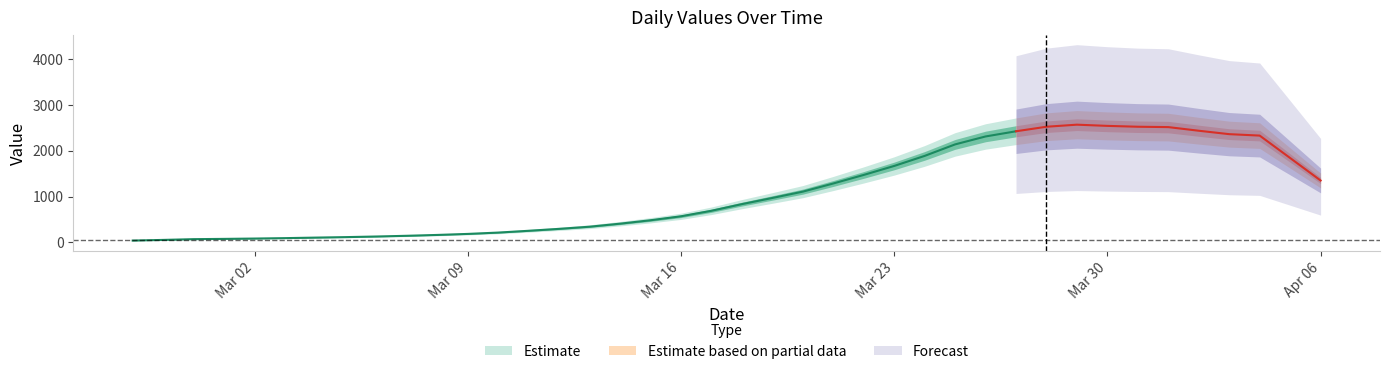

List the labels in order of value, smallest first.

2020-02-27, 2020-02-28, 2020-02-29, 2020-03-01, 2020-03-02, 2020-03-03, 2020-03-04, 2020-03-05, 2020-03-06, 2020-03-07, 2020-03-08, 2020-03-09, 2020-03-10, 2020-03-11, 2020-03-12, 2020-03-13, 2020-03-14, 2020-03-15, 2020-03-16, 2020-03-17, 2020-03-18, 2020-03-19, 2020-03-20, 2020-03-21, 2020-03-22, 2020-03-23, 2020-03-24, 2020-03-25, 2020-04-05, 2020-04-04, 2020-04-06, 2020-03-26, 2020-04-02, 2020-04-03, 2020-04-01, 2020-03-29, 2020-03-28, 2020-03-31, 2020-03-27, 2020-03-30